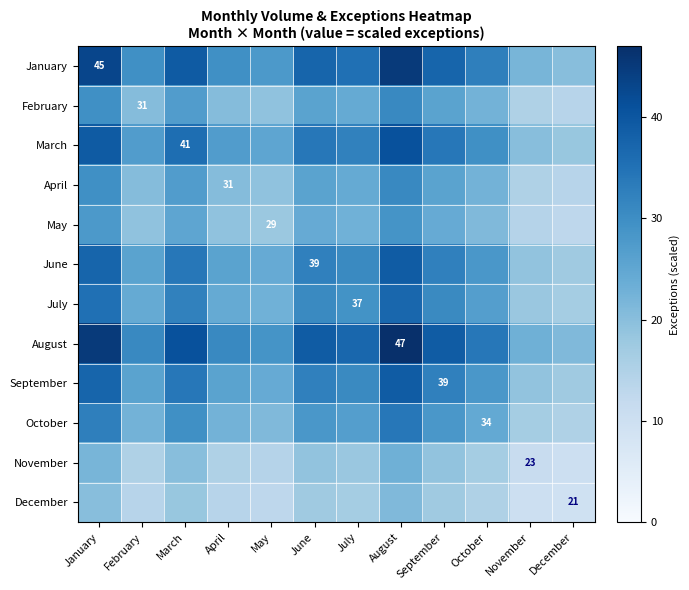

What is the difference between the maximum and minimum values in the December series?

11.6